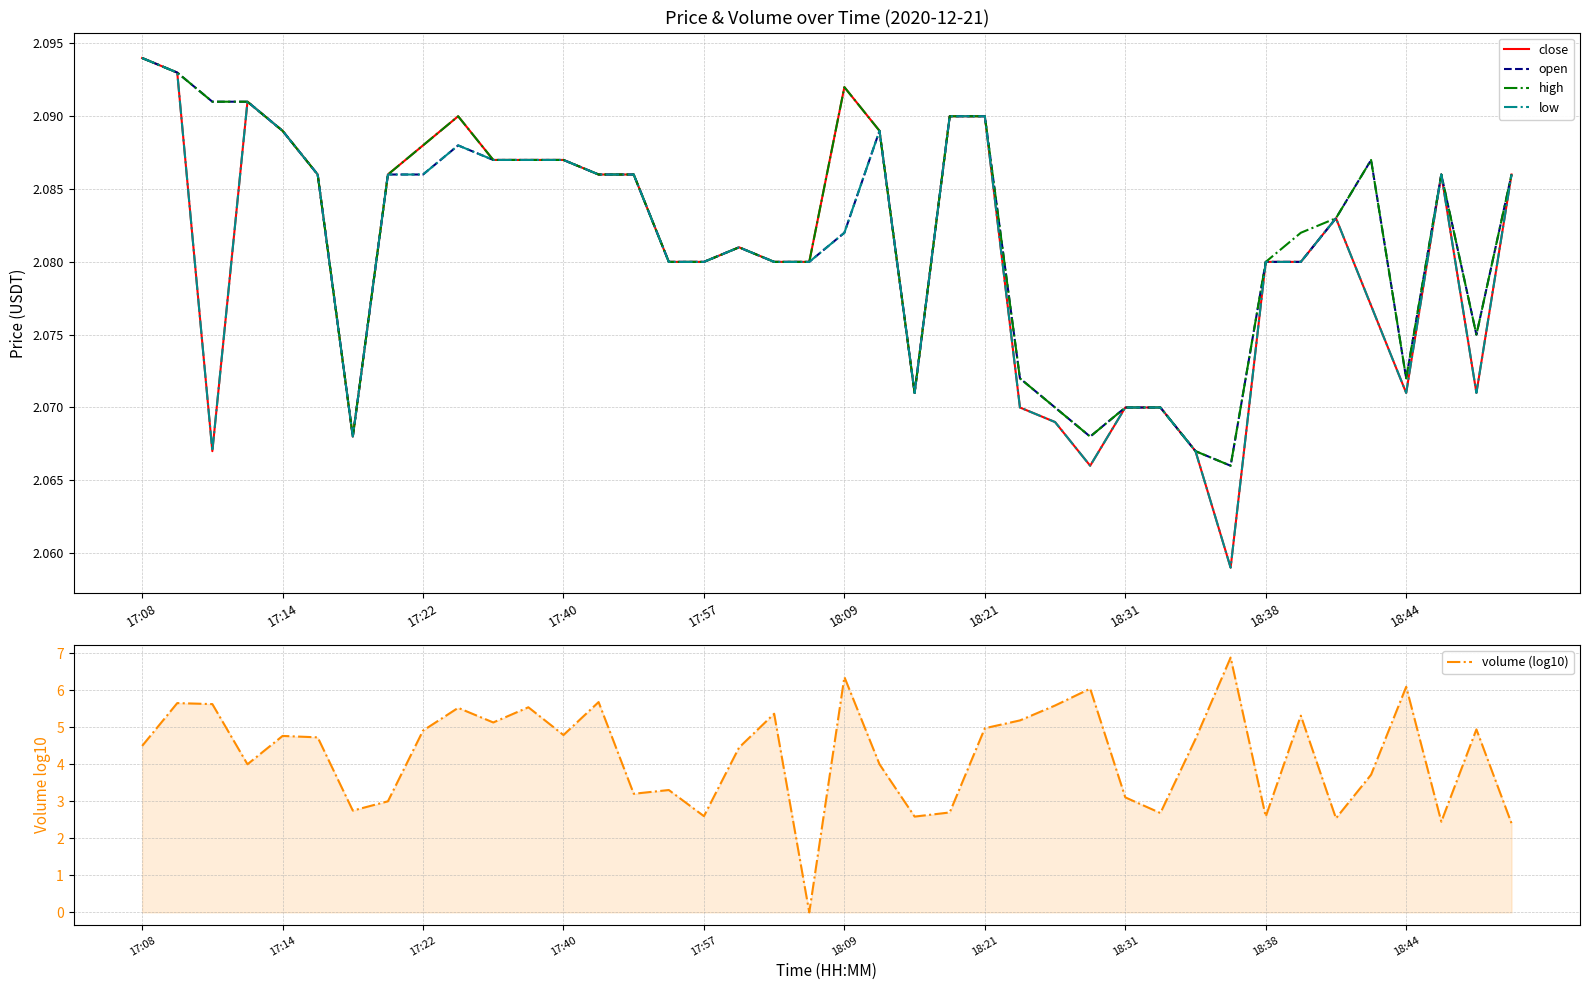

The close series shows 1.0 at 18:21. True or false?

False